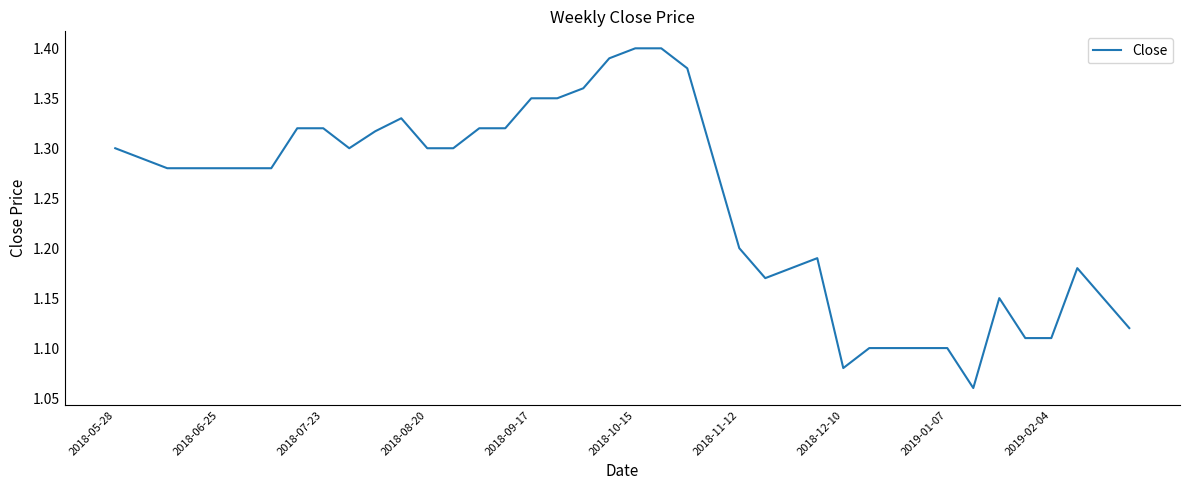

The chart shows a value of 0.7 at 2018-09-17. True or false?

False